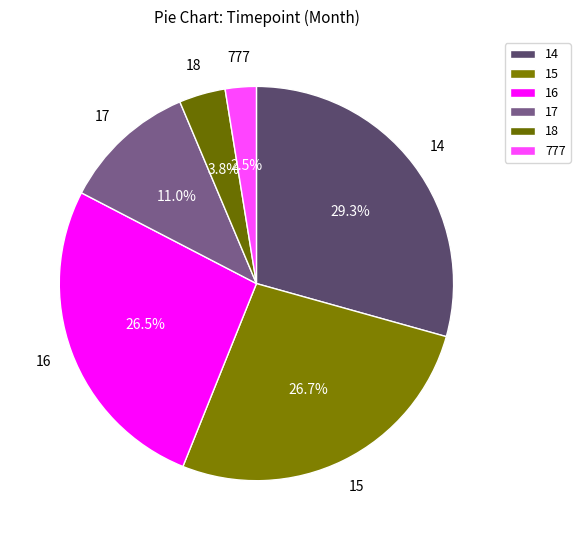

Is there any slice that represents more than half of the pie?

No